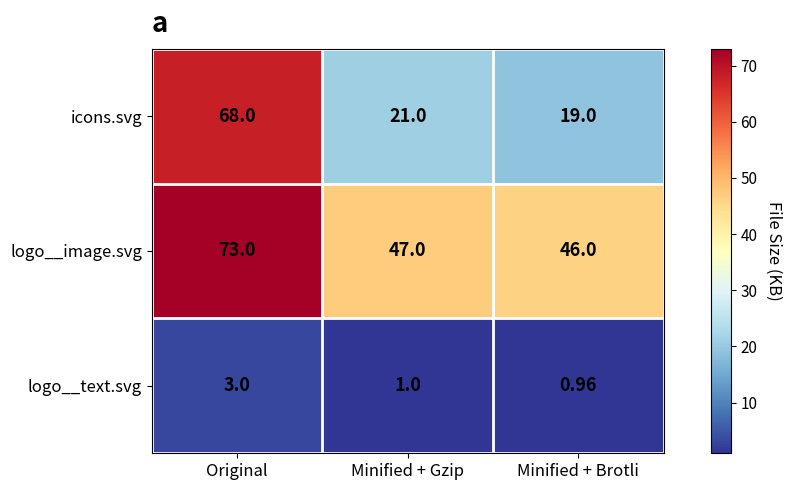

Rank the series by their average value, from highest to lowest.

logo__image.svg, icons.svg, logo__text.svg